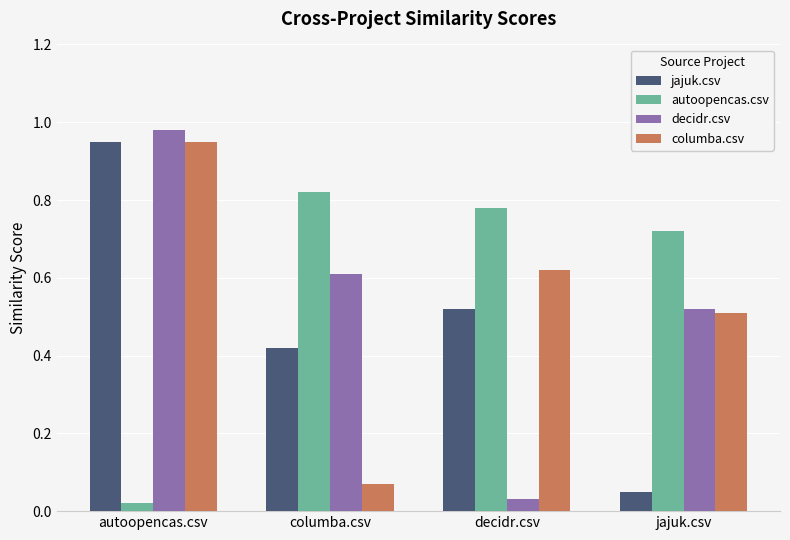

What are all the series names shown in the legend?

jajuk.csv, autoopencas.csv, decidr.csv, columba.csv